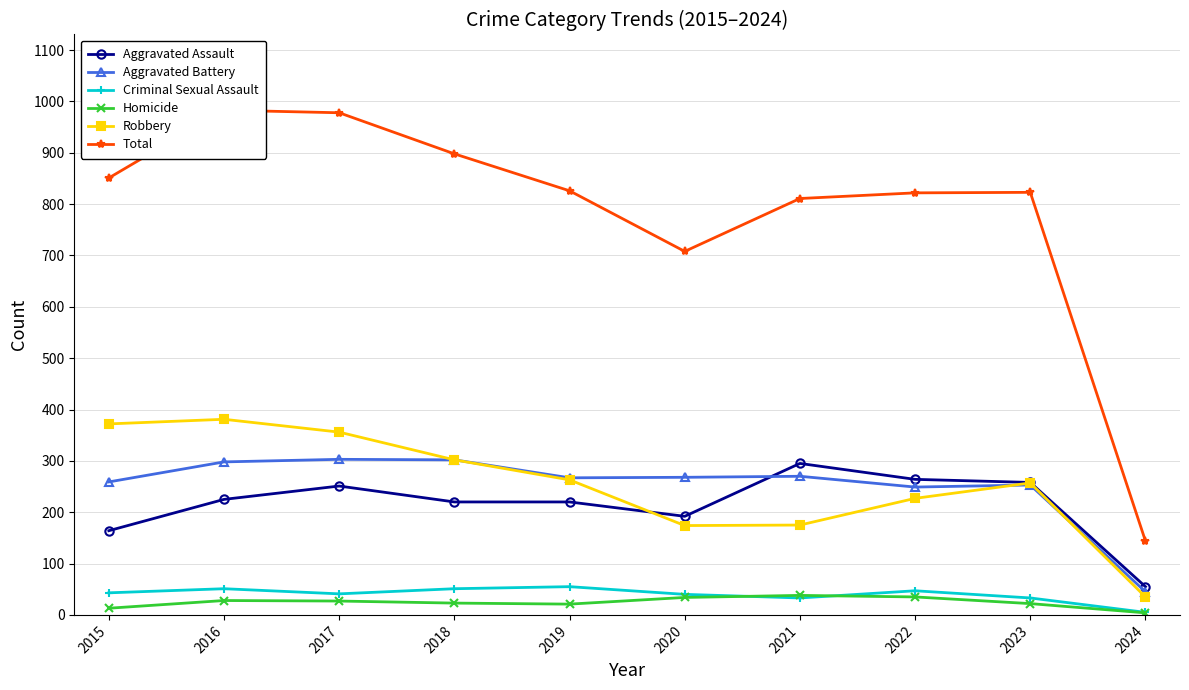

True or false: Criminal Sexual Assault and Aggravated Battery intersect in this chart.

False